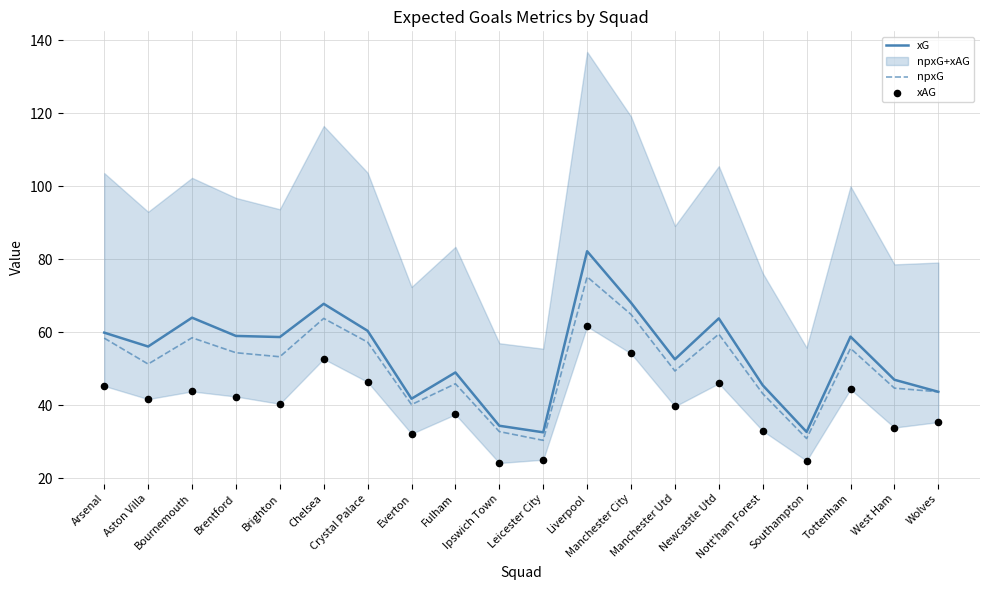

Is the value of xG at Southampton greater than the value of npxG at Manchester Utd?

No